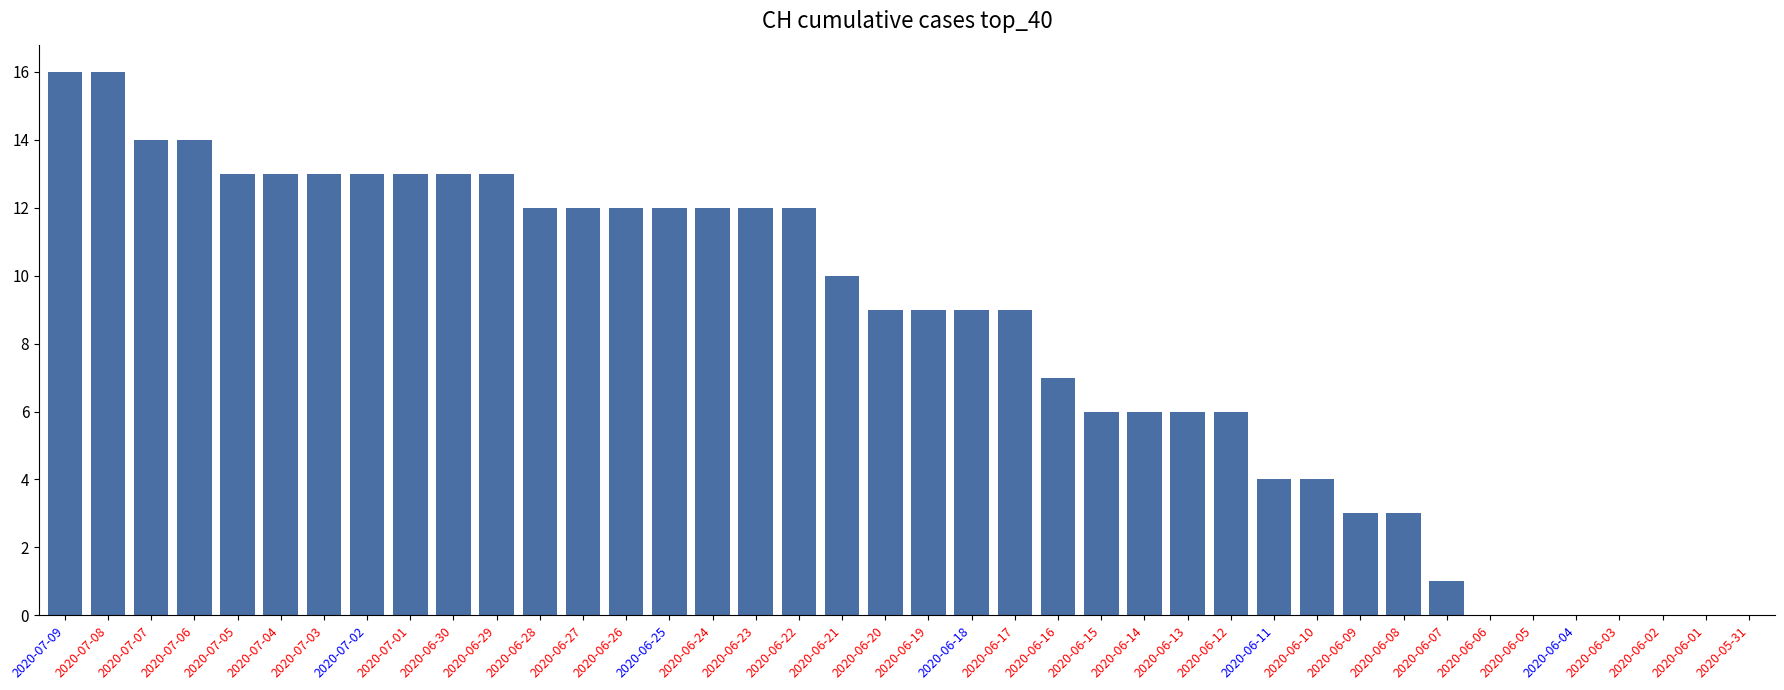

What is the sum of the values at 2020-06-13 and 2020-06-30?

19